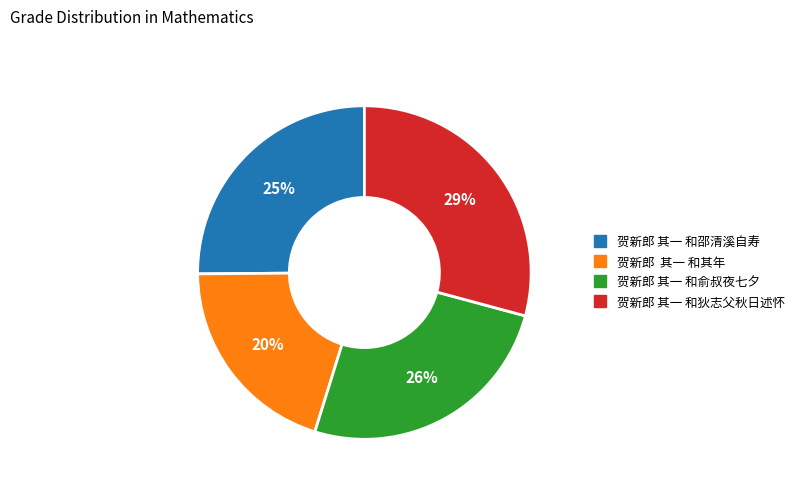

Which slice is the largest?

贺新郎 其一 和狄志父秋日述怀